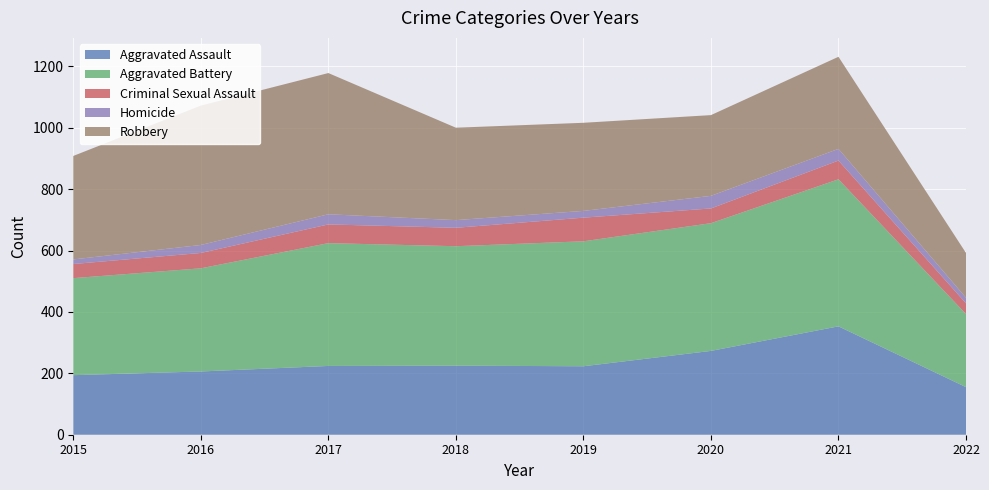

Reading right to left, what are all the values shown in this chart?

Aggravated Assault: 155	353	273	223	225	224	206	194
Aggravated Battery: 238	479	416	407	389	400	336	316
Criminal Sexual Assault: 35	61	48	77	60	61	50	46
Homicide: 18	38	41	22	25	33	26	15
Robbery: 146	300	263	287	301	460	454	337